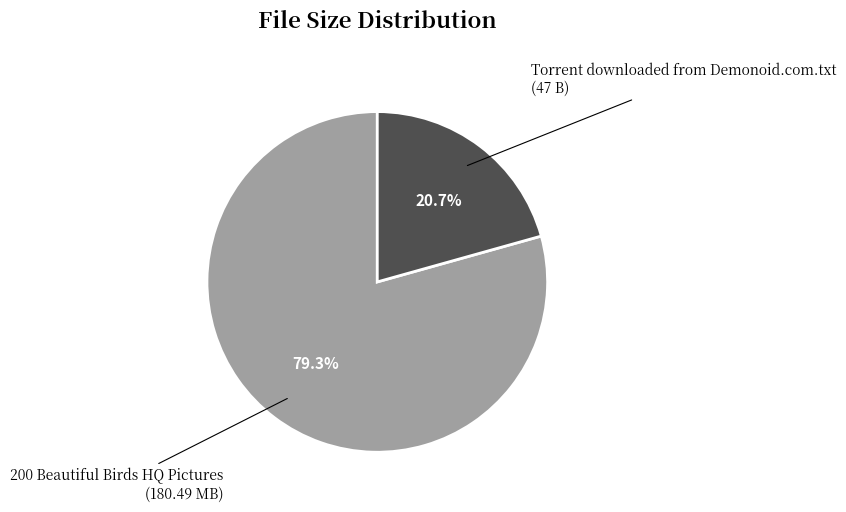

Which slice represents more than half of the pie?

200 Beautiful Birds HQ Pictures